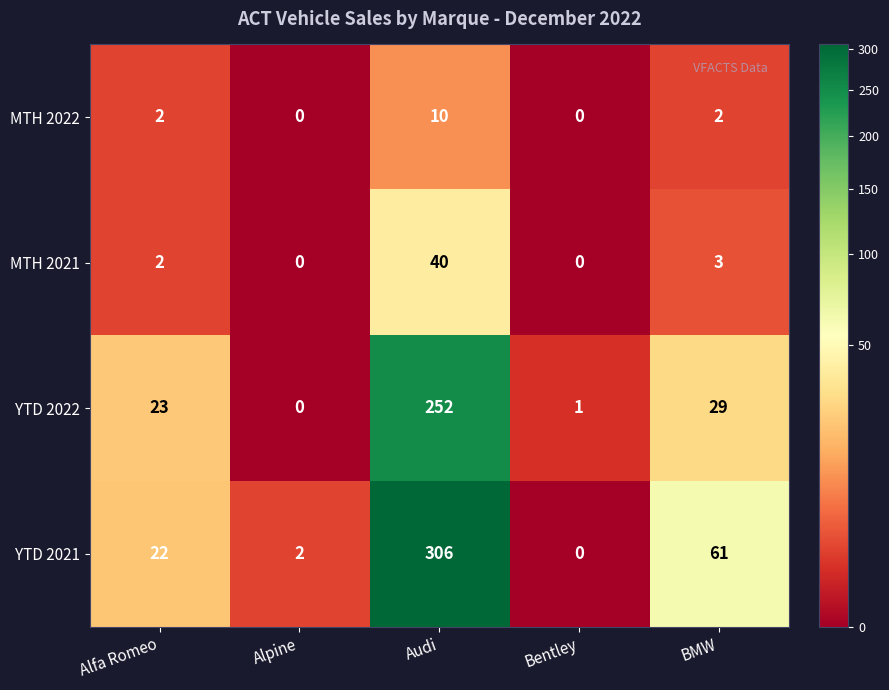

How many series are shown in this chart?

4